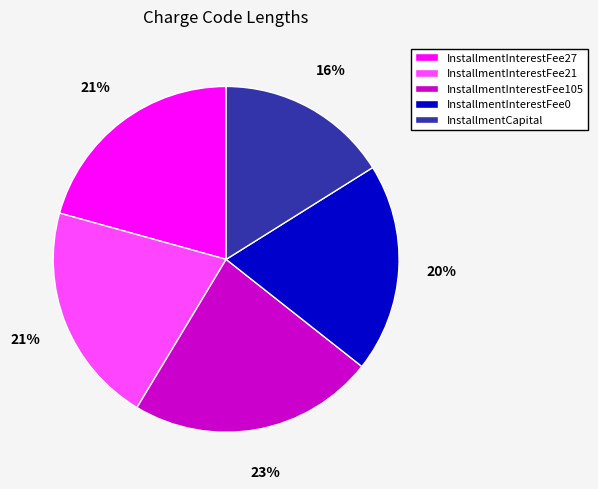

Between InstallmentCapital and InstallmentInterestFee21, which is larger?

InstallmentInterestFee21